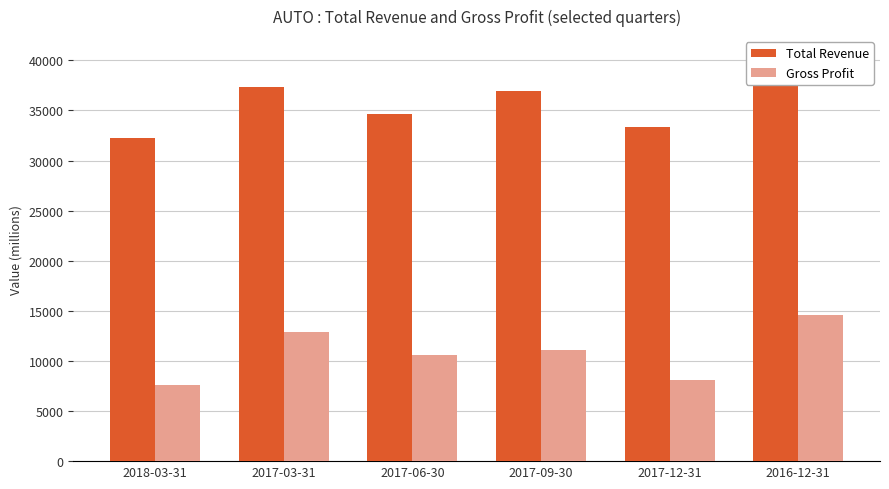

How many groups of bars are there?

6